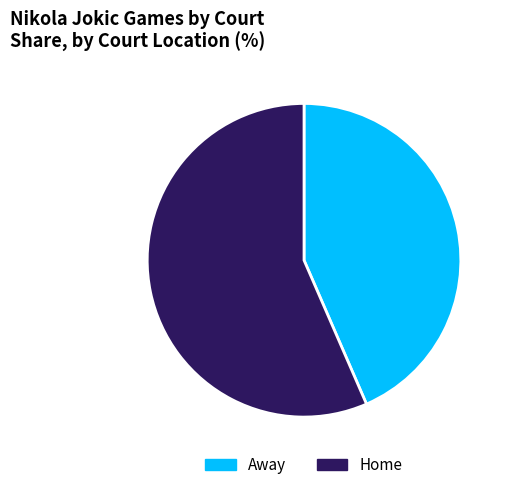

Do Away and Home together represent more than half of the pie?

Yes